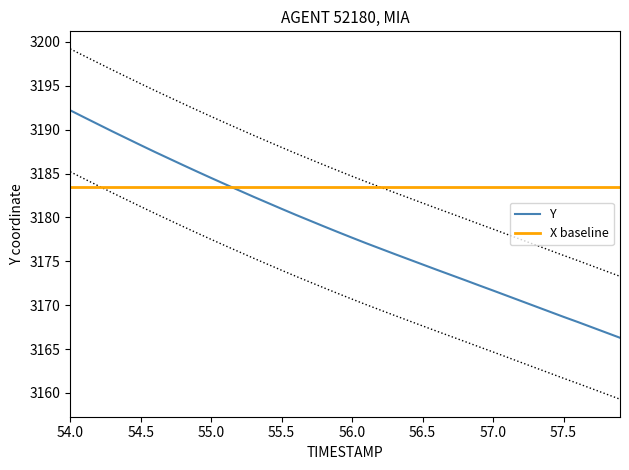

What is the maximum value for Y?

3192.2